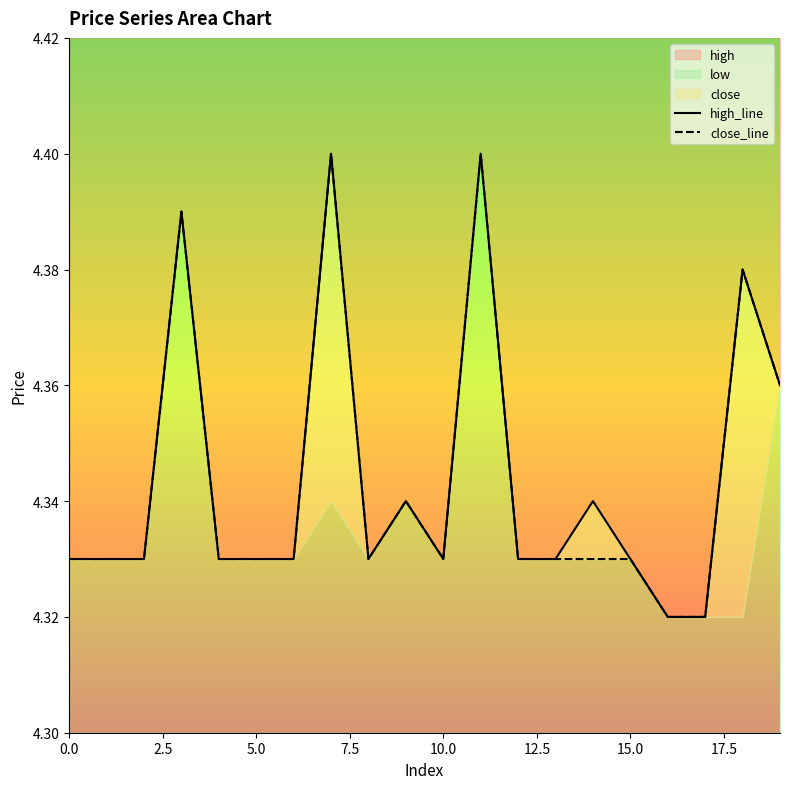

At which label is close_line closest to 4?

16